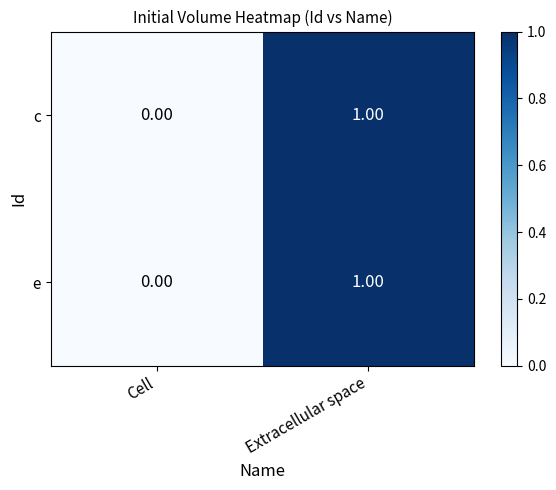

How many data points does each series have?

2